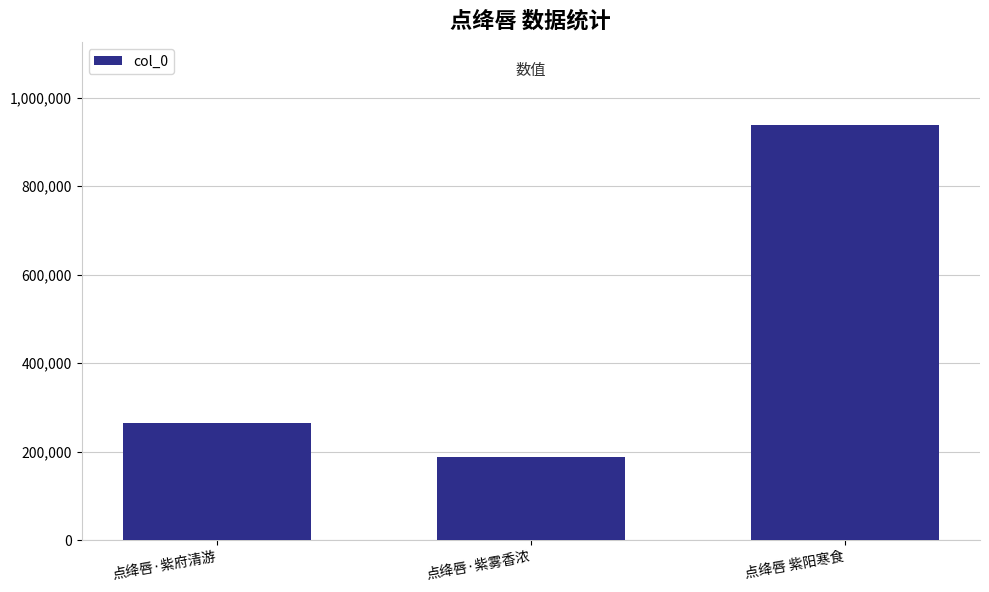

What is the label of the 3rd bar from the left?

点绛唇 紫阳寒食